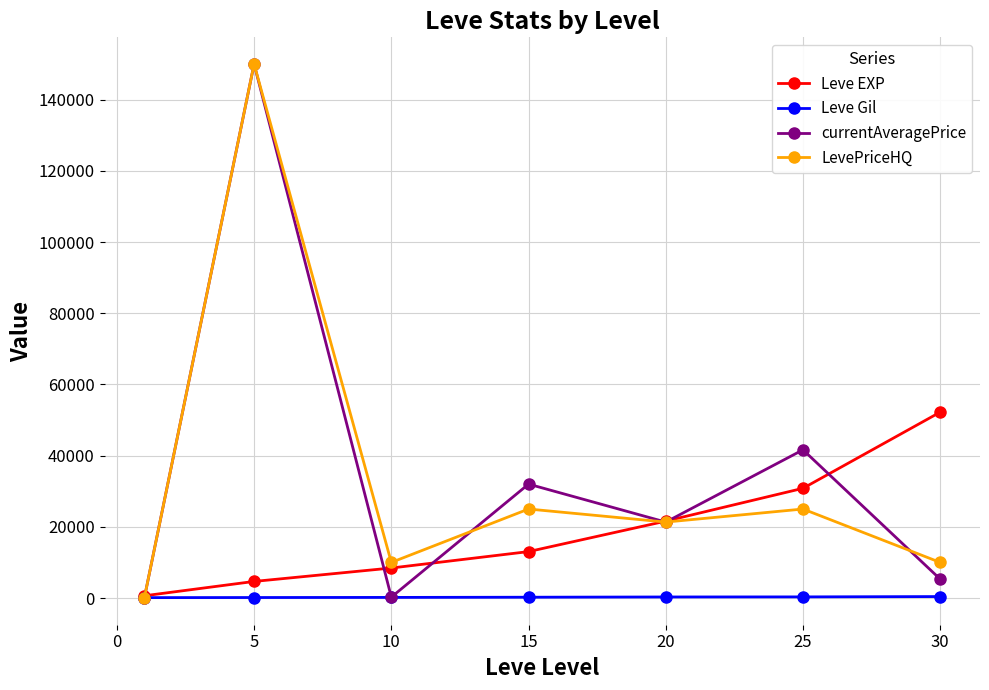

True or false: LevePriceHQ has more than 2 interior local peaks.

True